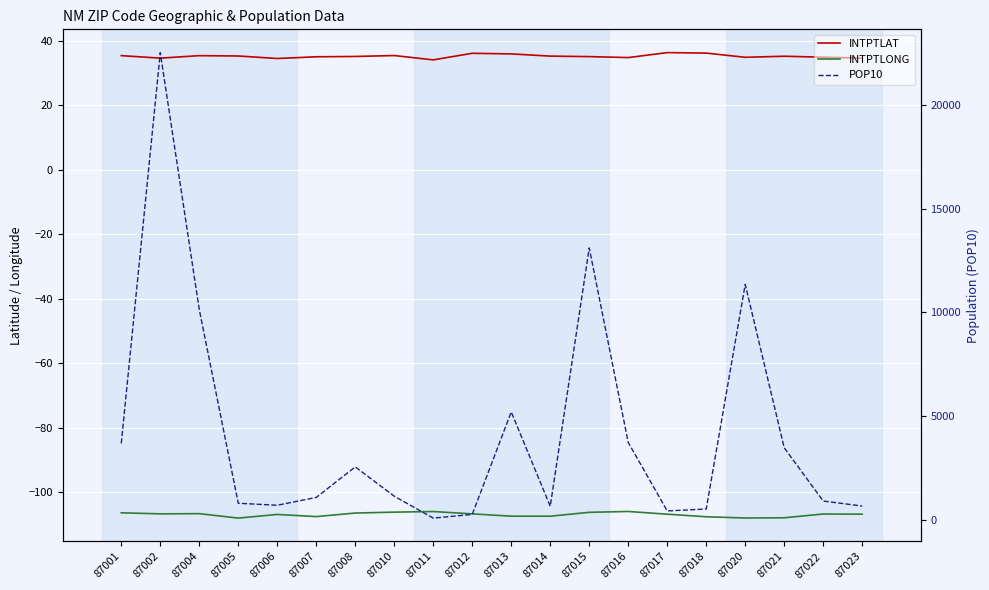

True or false: POP10 and INTPTLONG cross at least once.

False